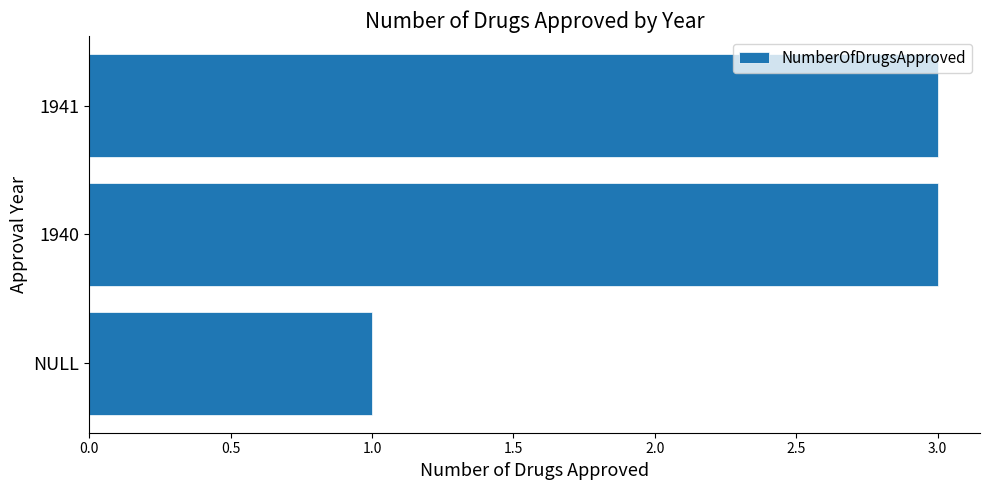

Reading bottom to top, what are all the values shown in this chart?

1	3	3